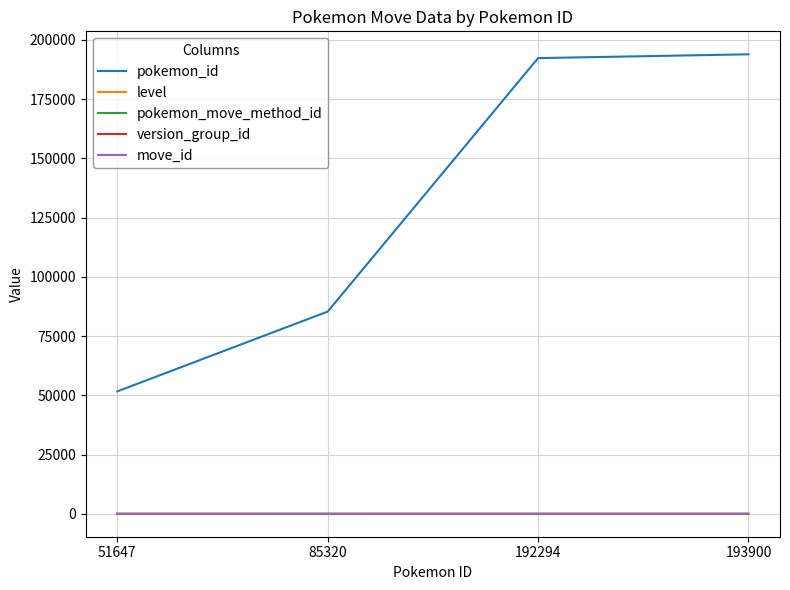

Which series has the largest total across all categories?

pokemon_id